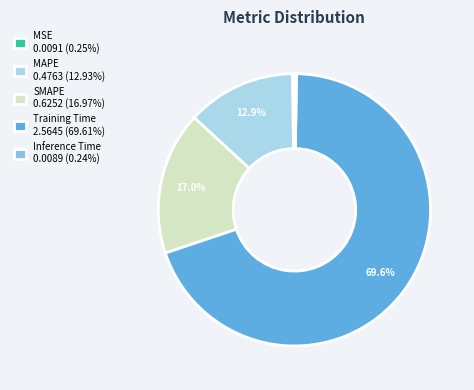

What portion of the pie excludes SMAPE 0.6252 (16.97%)?

83.0%